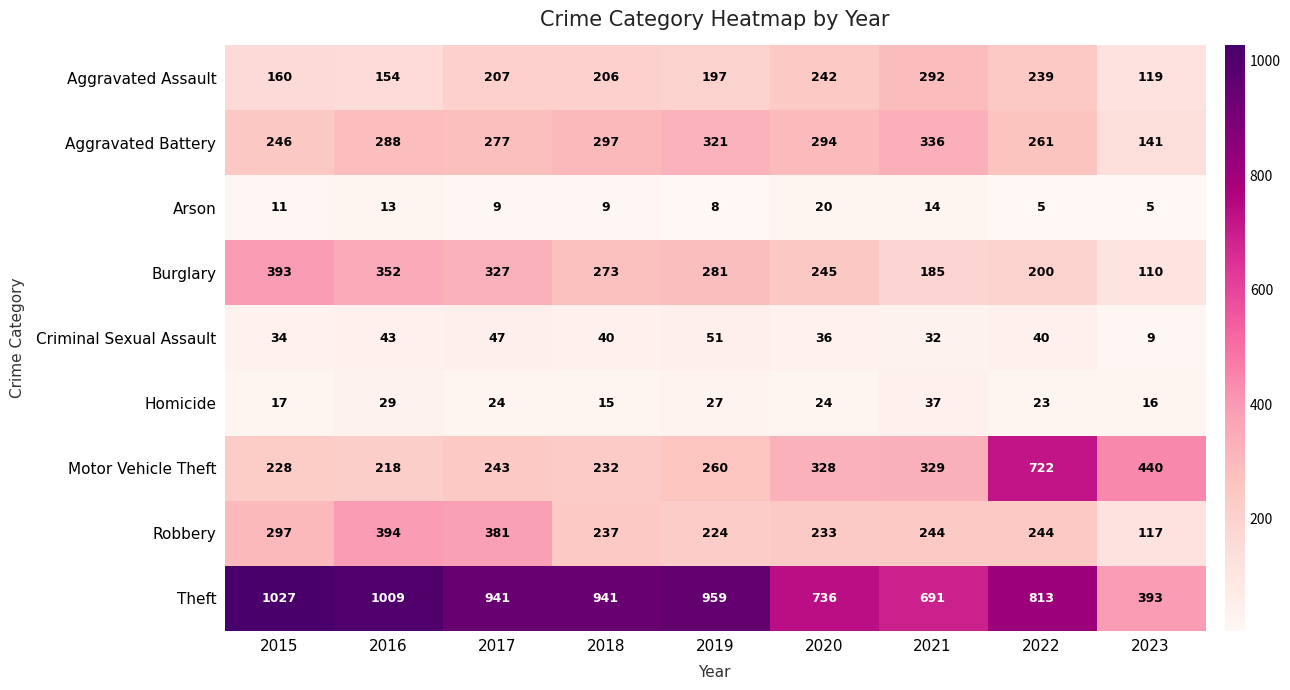

At which category is the sum across all series the highest?

2022